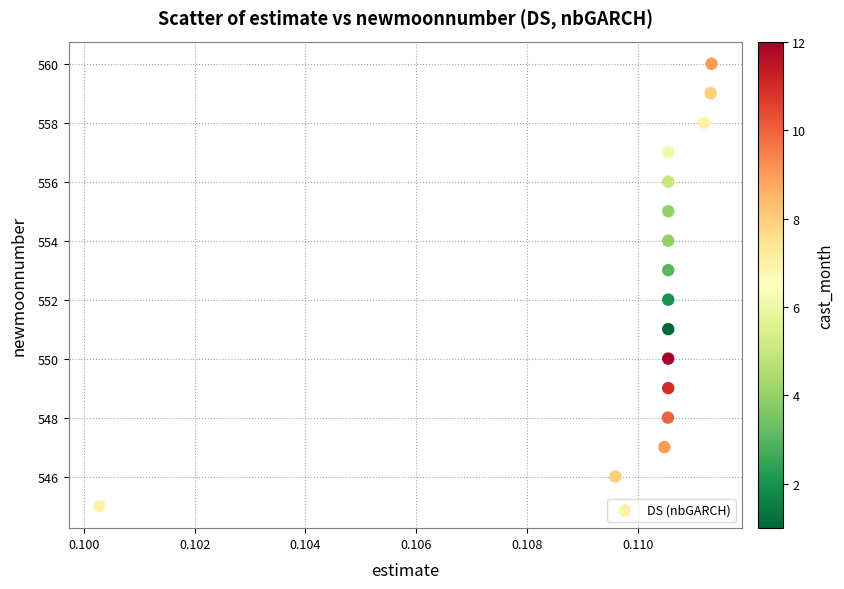

What is the range of Y values (max minus min)?

15